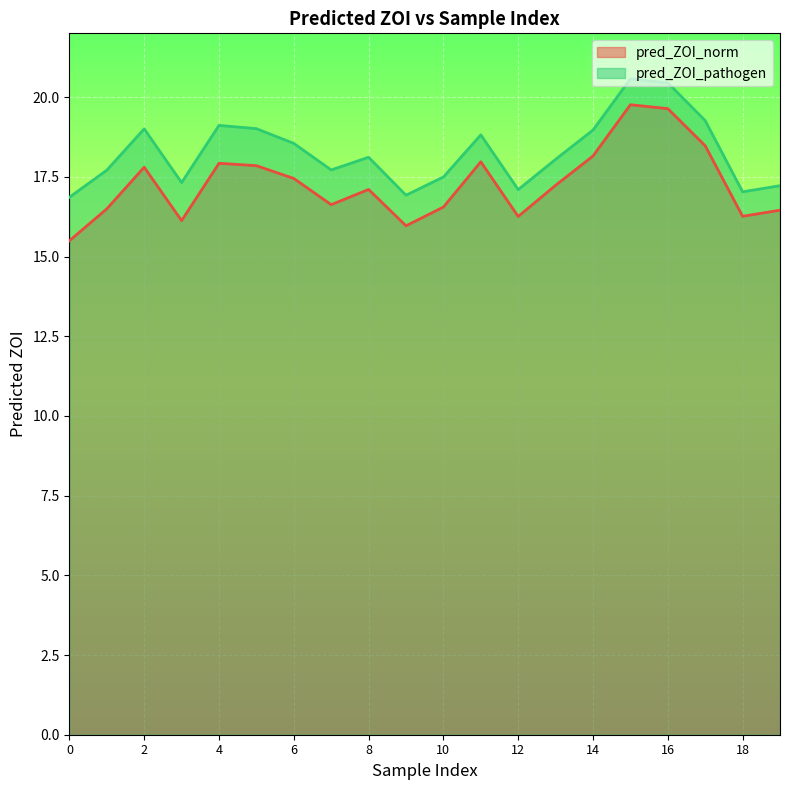

Reading left to right, extract all data points from this chart.

pred_ZOI_norm: 15.5	16.5	17.8	16.1	17.9	17.8	17.4	16.6	17.1	16.0	16.6	18.0	16.3	17.2	18.2	19.8	19.6	18.5	16.3	16.5
pred_ZOI_pathogen: 16.9	17.7	19.0	17.3	19.1	19.0	18.5	17.7	18.1	16.9	17.5	18.8	17.1	18.0	19.0	20.6	20.4	19.3	17.0	17.2